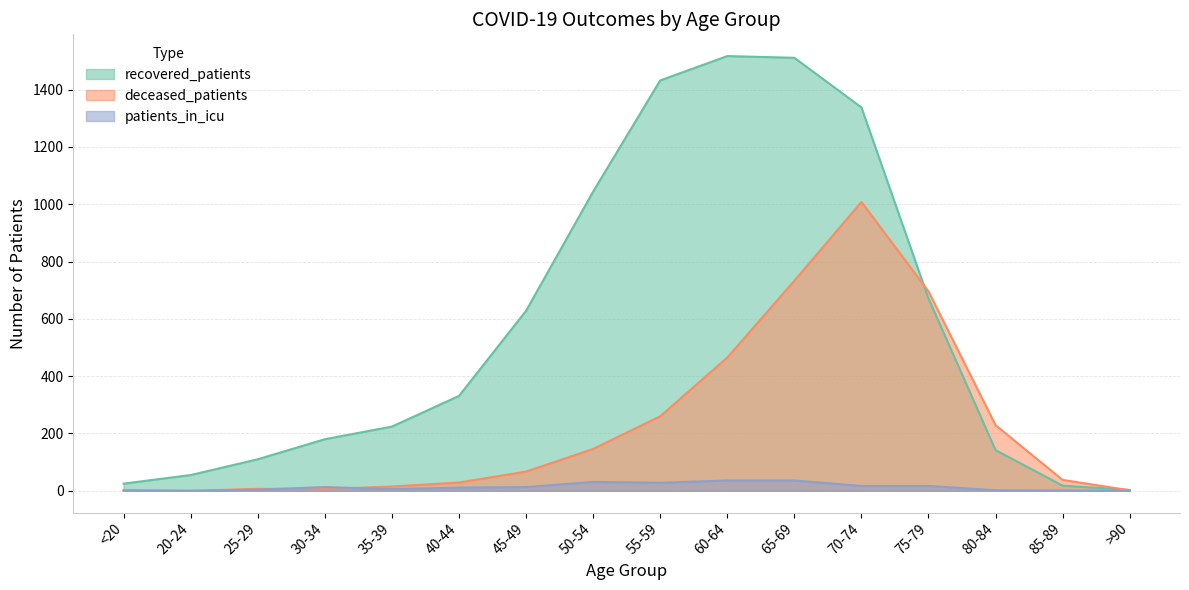

Does the chart display data point markers on the line(s)?

No